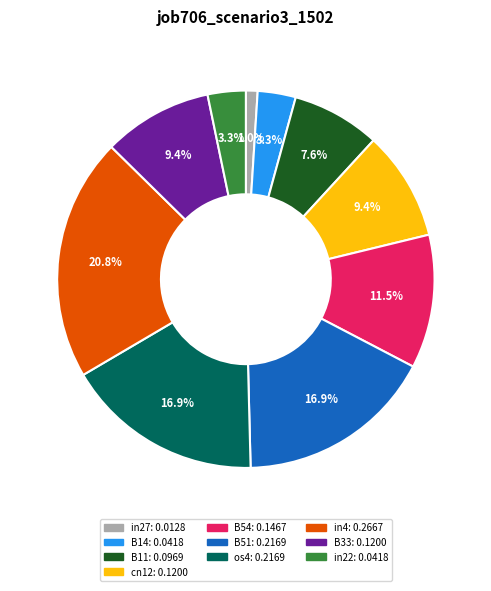

To the nearest percent, what is the difference between the largest and smallest slice percentages?

20%